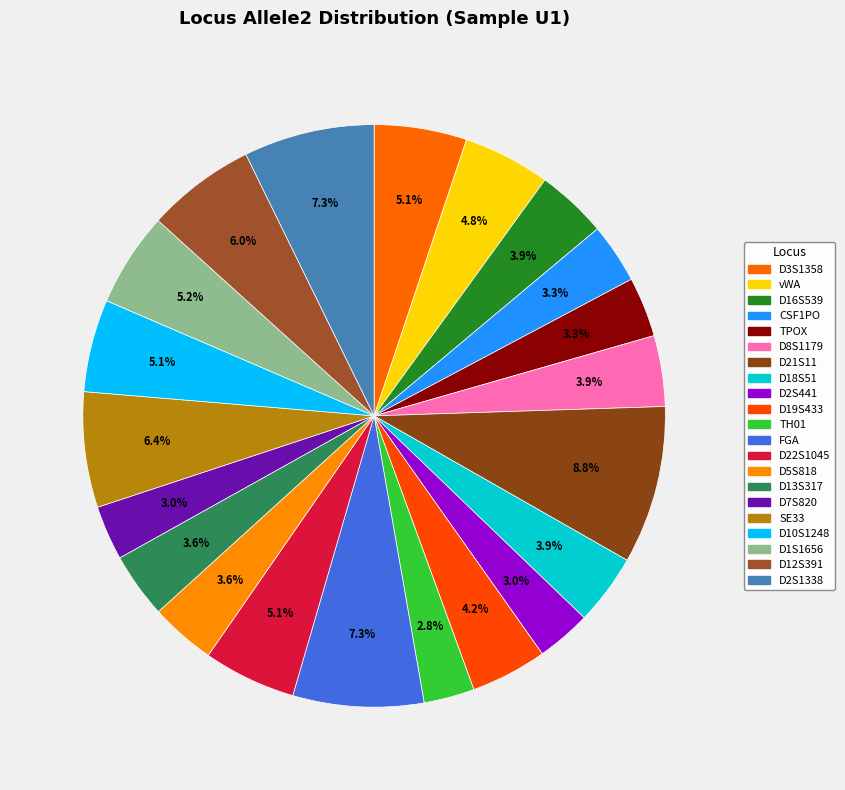

How many slices are in this pie chart?

21